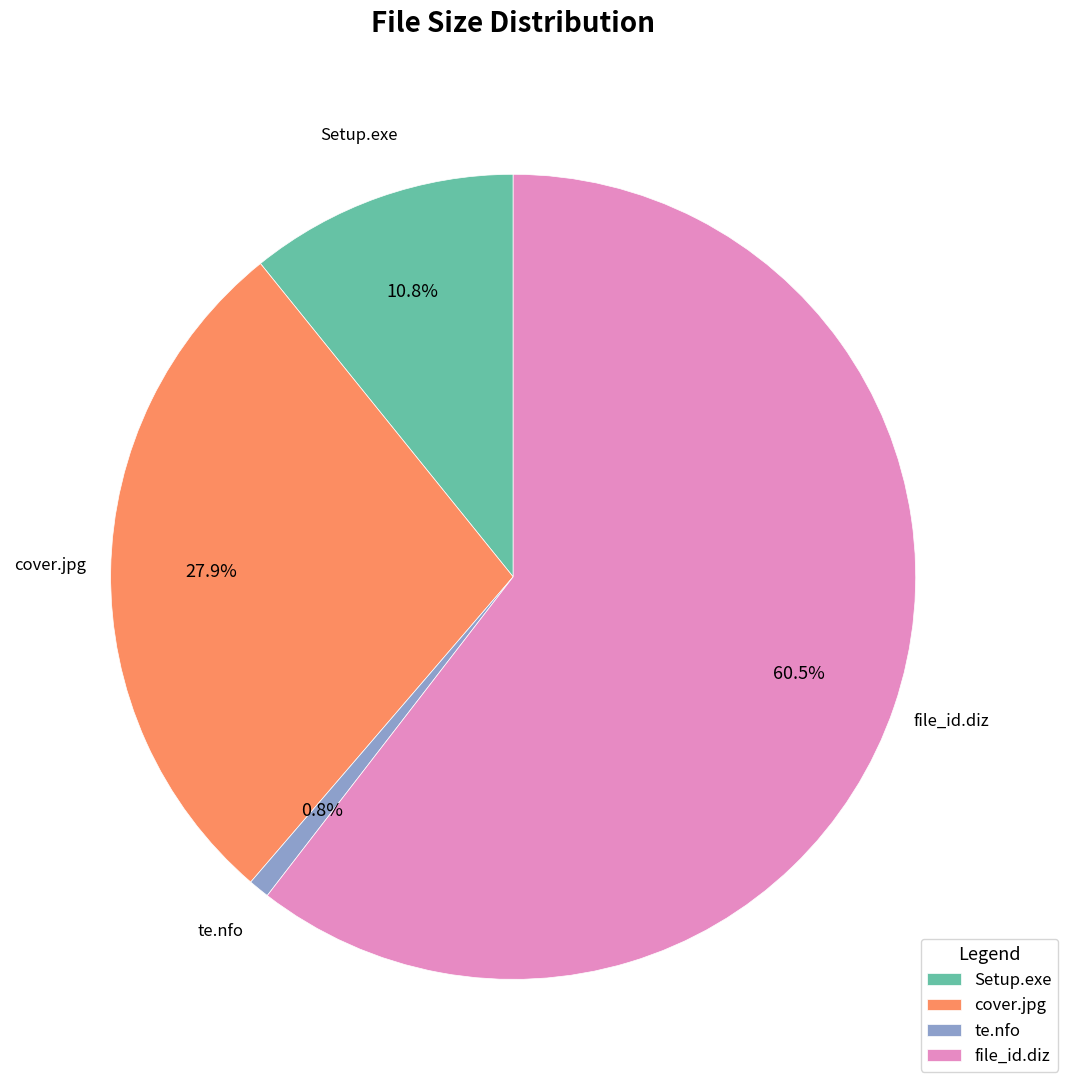

Which slice is the largest?

file_id.diz